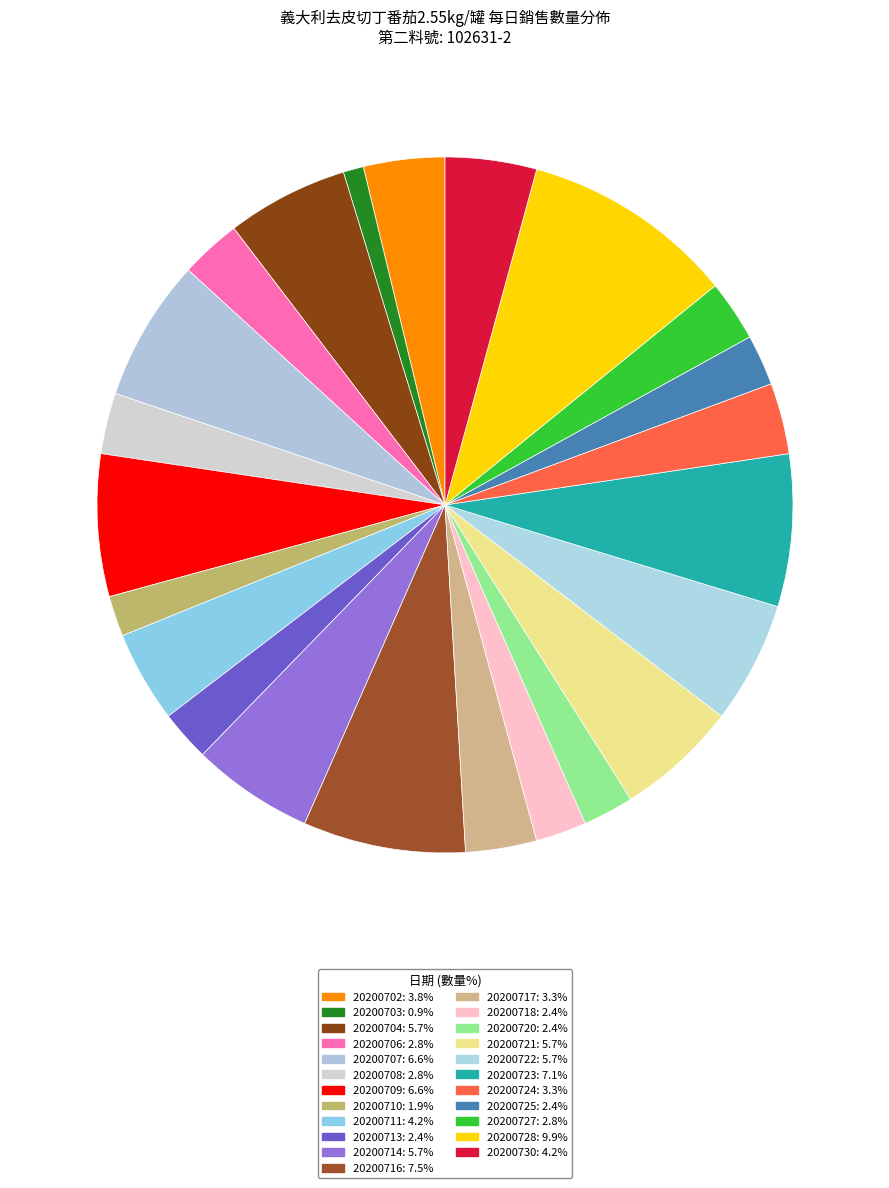

Is it true that 20200716 is 8% of the pie?

True